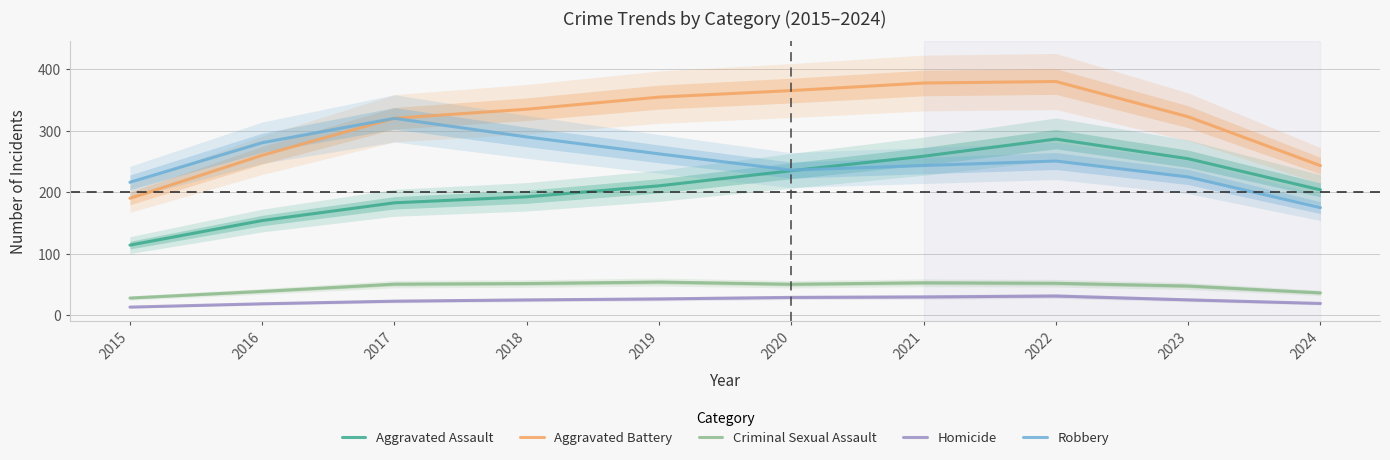

Rank the series by their maximum value, from lowest to highest.

Homicide, Criminal Sexual Assault, Aggravated Assault, Robbery, Aggravated Battery